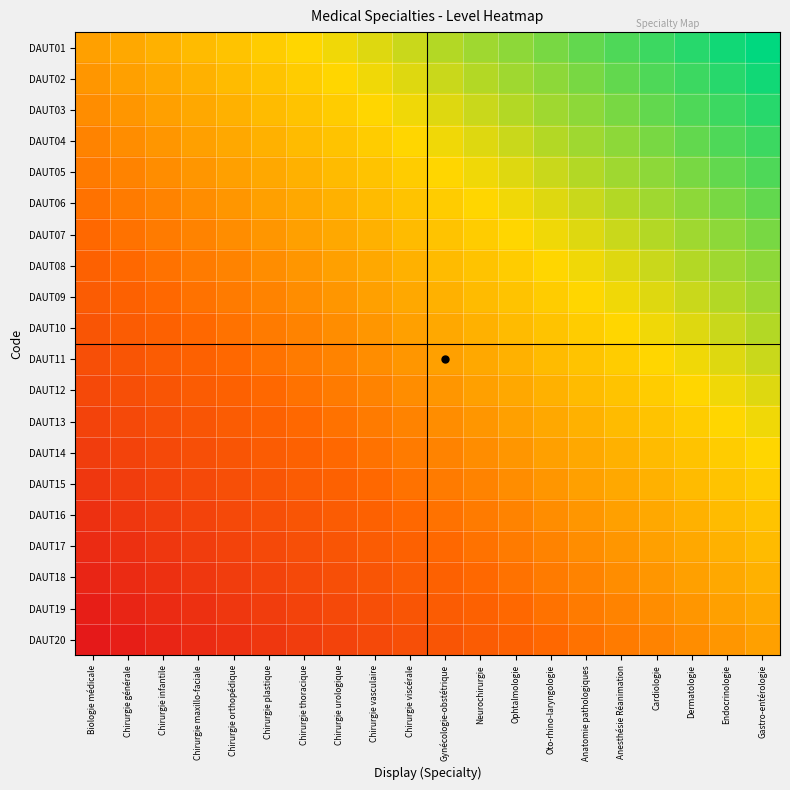

Reading right to left, list all the values displayed in this chart.

DAUT01: Gastro-entérologie=1.0	Endocrinologie=0.9	Dermatologie=0.9	Cardiologie=0.8	Anesthésie Réanimation=0.8	Anatomie pathologiques=0.7	Oto-rhino-laryngologie=0.7	Ophtalmologie=0.6	Neurochirurgie=0.6	Gynécologie-obstétrique=0.5	Chirurgie viscérale=0.5	Chirurgie vasculaire=0.4	Chirurgie urologique=0.4	Chirurgie thoracique=0.3	Chirurgie plastique=0.3	Chirurgie orthopédique=0.2	Chirurgie maxillo-faciale=0.2	Chirurgie infantile=0.1	Chirurgie générale=0.1	Biologie médicale=0.0
DAUT02: Gastro-entérologie=0.9	Endocrinologie=0.9	Dermatologie=0.8	Cardiologie=0.8	Anesthésie Réanimation=0.7	Anatomie pathologiques=0.7	Oto-rhino-laryngologie=0.6	Ophtalmologie=0.6	Neurochirurgie=0.5	Gynécologie-obstétrique=0.5	Chirurgie viscérale=0.4	Chirurgie vasculaire=0.4	Chirurgie urologique=0.3	Chirurgie thoracique=0.3	Chirurgie plastique=0.2	Chirurgie orthopédique=0.2	Chirurgie maxillo-faciale=0.1	Chirurgie infantile=0.1	Chirurgie générale=0.0	Biologie médicale=-0.1
DAUT03: Gastro-entérologie=0.9	Endocrinologie=0.8	Dermatologie=0.8	Cardiologie=0.7	Anesthésie Réanimation=0.7	Anatomie pathologiques=0.6	Oto-rhino-laryngologie=0.6	Ophtalmologie=0.5	Neurochirurgie=0.5	Gynécologie-obstétrique=0.4	Chirurgie viscérale=0.4	Chirurgie vasculaire=0.3	Chirurgie urologique=0.3	Chirurgie thoracique=0.2	Chirurgie plastique=0.2	Chirurgie orthopédique=0.1	Chirurgie maxillo-faciale=0.1	Chirurgie infantile=0.0	Chirurgie générale=-0.1	Biologie médicale=-0.1
DAUT04: Gastro-entérologie=0.8	Endocrinologie=0.8	Dermatologie=0.7	Cardiologie=0.7	Anesthésie Réanimation=0.6	Anatomie pathologiques=0.6	Oto-rhino-laryngologie=0.5	Ophtalmologie=0.5	Neurochirurgie=0.4	Gynécologie-obstétrique=0.4	Chirurgie viscérale=0.3	Chirurgie vasculaire=0.3	Chirurgie urologique=0.2	Chirurgie thoracique=0.2	Chirurgie plastique=0.1	Chirurgie orthopédique=0.1	Chirurgie maxillo-faciale=0.0	Chirurgie infantile=-0.1	Chirurgie générale=-0.1	Biologie médicale=-0.2
DAUT05: Gastro-entérologie=0.8	Endocrinologie=0.7	Dermatologie=0.7	Cardiologie=0.6	Anesthésie Réanimation=0.6	Anatomie pathologiques=0.5	Oto-rhino-laryngologie=0.5	Ophtalmologie=0.4	Neurochirurgie=0.4	Gynécologie-obstétrique=0.3	Chirurgie viscérale=0.3	Chirurgie vasculaire=0.2	Chirurgie urologique=0.2	Chirurgie thoracique=0.1	Chirurgie plastique=0.1	Chirurgie orthopédique=0.0	Chirurgie maxillo-faciale=-0.1	Chirurgie infantile=-0.1	Chirurgie générale=-0.2	Biologie médicale=-0.2
DAUT06: Gastro-entérologie=0.7	Endocrinologie=0.7	Dermatologie=0.6	Cardiologie=0.6	Anesthésie Réanimation=0.5	Anatomie pathologiques=0.5	Oto-rhino-laryngologie=0.4	Ophtalmologie=0.4	Neurochirurgie=0.3	Gynécologie-obstétrique=0.3	Chirurgie viscérale=0.2	Chirurgie vasculaire=0.2	Chirurgie urologique=0.1	Chirurgie thoracique=0.1	Chirurgie plastique=0.0	Chirurgie orthopédique=-0.1	Chirurgie maxillo-faciale=-0.1	Chirurgie infantile=-0.2	Chirurgie générale=-0.2	Biologie médicale=-0.3
DAUT07: Gastro-entérologie=0.7	Endocrinologie=0.6	Dermatologie=0.6	Cardiologie=0.5	Anesthésie Réanimation=0.5	Anatomie pathologiques=0.4	Oto-rhino-laryngologie=0.4	Ophtalmologie=0.3	Neurochirurgie=0.3	Gynécologie-obstétrique=0.2	Chirurgie viscérale=0.2	Chirurgie vasculaire=0.1	Chirurgie urologique=0.1	Chirurgie thoracique=0.0	Chirurgie plastique=-0.1	Chirurgie orthopédique=-0.1	Chirurgie maxillo-faciale=-0.2	Chirurgie infantile=-0.2	Chirurgie générale=-0.3	Biologie médicale=-0.3
DAUT08: Gastro-entérologie=0.6	Endocrinologie=0.6	Dermatologie=0.5	Cardiologie=0.5	Anesthésie Réanimation=0.4	Anatomie pathologiques=0.4	Oto-rhino-laryngologie=0.3	Ophtalmologie=0.3	Neurochirurgie=0.2	Gynécologie-obstétrique=0.2	Chirurgie viscérale=0.1	Chirurgie vasculaire=0.1	Chirurgie urologique=0.0	Chirurgie thoracique=-0.1	Chirurgie plastique=-0.1	Chirurgie orthopédique=-0.2	Chirurgie maxillo-faciale=-0.2	Chirurgie infantile=-0.3	Chirurgie générale=-0.3	Biologie médicale=-0.4
DAUT09: Gastro-entérologie=0.6	Endocrinologie=0.5	Dermatologie=0.5	Cardiologie=0.4	Anesthésie Réanimation=0.4	Anatomie pathologiques=0.3	Oto-rhino-laryngologie=0.3	Ophtalmologie=0.2	Neurochirurgie=0.2	Gynécologie-obstétrique=0.1	Chirurgie viscérale=0.1	Chirurgie vasculaire=0.0	Chirurgie urologique=-0.1	Chirurgie thoracique=-0.1	Chirurgie plastique=-0.2	Chirurgie orthopédique=-0.2	Chirurgie maxillo-faciale=-0.3	Chirurgie infantile=-0.3	Chirurgie générale=-0.4	Biologie médicale=-0.4
DAUT10: Gastro-entérologie=0.5	Endocrinologie=0.5	Dermatologie=0.4	Cardiologie=0.4	Anesthésie Réanimation=0.3	Anatomie pathologiques=0.3	Oto-rhino-laryngologie=0.2	Ophtalmologie=0.2	Neurochirurgie=0.1	Gynécologie-obstétrique=0.1	Chirurgie viscérale=0.0	Chirurgie vasculaire=-0.1	Chirurgie urologique=-0.1	Chirurgie thoracique=-0.2	Chirurgie plastique=-0.2	Chirurgie orthopédique=-0.3	Chirurgie maxillo-faciale=-0.3	Chirurgie infantile=-0.4	Chirurgie générale=-0.4	Biologie médicale=-0.5
DAUT11: Gastro-entérologie=0.5	Endocrinologie=0.4	Dermatologie=0.4	Cardiologie=0.3	Anesthésie Réanimation=0.3	Anatomie pathologiques=0.2	Oto-rhino-laryngologie=0.2	Ophtalmologie=0.1	Neurochirurgie=0.1	Gynécologie-obstétrique=0.0	Chirurgie viscérale=-0.1	Chirurgie vasculaire=-0.1	Chirurgie urologique=-0.2	Chirurgie thoracique=-0.2	Chirurgie plastique=-0.3	Chirurgie orthopédique=-0.3	Chirurgie maxillo-faciale=-0.4	Chirurgie infantile=-0.4	Chirurgie générale=-0.5	Biologie médicale=-0.5
DAUT12: Gastro-entérologie=0.4	Endocrinologie=0.4	Dermatologie=0.3	Cardiologie=0.3	Anesthésie Réanimation=0.2	Anatomie pathologiques=0.2	Oto-rhino-laryngologie=0.1	Ophtalmologie=0.1	Neurochirurgie=0.0	Gynécologie-obstétrique=-0.1	Chirurgie viscérale=-0.1	Chirurgie vasculaire=-0.2	Chirurgie urologique=-0.2	Chirurgie thoracique=-0.3	Chirurgie plastique=-0.3	Chirurgie orthopédique=-0.4	Chirurgie maxillo-faciale=-0.4	Chirurgie infantile=-0.5	Chirurgie générale=-0.5	Biologie médicale=-0.6
DAUT13: Gastro-entérologie=0.4	Endocrinologie=0.3	Dermatologie=0.3	Cardiologie=0.2	Anesthésie Réanimation=0.2	Anatomie pathologiques=0.1	Oto-rhino-laryngologie=0.1	Ophtalmologie=0.0	Neurochirurgie=-0.1	Gynécologie-obstétrique=-0.1	Chirurgie viscérale=-0.2	Chirurgie vasculaire=-0.2	Chirurgie urologique=-0.3	Chirurgie thoracique=-0.3	Chirurgie plastique=-0.4	Chirurgie orthopédique=-0.4	Chirurgie maxillo-faciale=-0.5	Chirurgie infantile=-0.5	Chirurgie générale=-0.6	Biologie médicale=-0.6
DAUT14: Gastro-entérologie=0.3	Endocrinologie=0.3	Dermatologie=0.2	Cardiologie=0.2	Anesthésie Réanimation=0.1	Anatomie pathologiques=0.1	Oto-rhino-laryngologie=0.0	Ophtalmologie=-0.1	Neurochirurgie=-0.1	Gynécologie-obstétrique=-0.2	Chirurgie viscérale=-0.2	Chirurgie vasculaire=-0.3	Chirurgie urologique=-0.3	Chirurgie thoracique=-0.4	Chirurgie plastique=-0.4	Chirurgie orthopédique=-0.5	Chirurgie maxillo-faciale=-0.5	Chirurgie infantile=-0.6	Chirurgie générale=-0.6	Biologie médicale=-0.7
DAUT15: Gastro-entérologie=0.3	Endocrinologie=0.2	Dermatologie=0.2	Cardiologie=0.1	Anesthésie Réanimation=0.1	Anatomie pathologiques=0.0	Oto-rhino-laryngologie=-0.1	Ophtalmologie=-0.1	Neurochirurgie=-0.2	Gynécologie-obstétrique=-0.2	Chirurgie viscérale=-0.3	Chirurgie vasculaire=-0.3	Chirurgie urologique=-0.4	Chirurgie thoracique=-0.4	Chirurgie plastique=-0.5	Chirurgie orthopédique=-0.5	Chirurgie maxillo-faciale=-0.6	Chirurgie infantile=-0.6	Chirurgie générale=-0.7	Biologie médicale=-0.7
DAUT16: Gastro-entérologie=0.2	Endocrinologie=0.2	Dermatologie=0.1	Cardiologie=0.1	Anesthésie Réanimation=0.0	Anatomie pathologiques=-0.1	Oto-rhino-laryngologie=-0.1	Ophtalmologie=-0.2	Neurochirurgie=-0.2	Gynécologie-obstétrique=-0.3	Chirurgie viscérale=-0.3	Chirurgie vasculaire=-0.4	Chirurgie urologique=-0.4	Chirurgie thoracique=-0.5	Chirurgie plastique=-0.5	Chirurgie orthopédique=-0.6	Chirurgie maxillo-faciale=-0.6	Chirurgie infantile=-0.7	Chirurgie générale=-0.7	Biologie médicale=-0.8
DAUT17: Gastro-entérologie=0.2	Endocrinologie=0.1	Dermatologie=0.1	Cardiologie=0.0	Anesthésie Réanimation=-0.1	Anatomie pathologiques=-0.1	Oto-rhino-laryngologie=-0.2	Ophtalmologie=-0.2	Neurochirurgie=-0.3	Gynécologie-obstétrique=-0.3	Chirurgie viscérale=-0.4	Chirurgie vasculaire=-0.4	Chirurgie urologique=-0.5	Chirurgie thoracique=-0.5	Chirurgie plastique=-0.6	Chirurgie orthopédique=-0.6	Chirurgie maxillo-faciale=-0.7	Chirurgie infantile=-0.7	Chirurgie générale=-0.8	Biologie médicale=-0.8
DAUT18: Gastro-entérologie=0.1	Endocrinologie=0.1	Dermatologie=0.0	Cardiologie=-0.1	Anesthésie Réanimation=-0.1	Anatomie pathologiques=-0.2	Oto-rhino-laryngologie=-0.2	Ophtalmologie=-0.3	Neurochirurgie=-0.3	Gynécologie-obstétrique=-0.4	Chirurgie viscérale=-0.4	Chirurgie vasculaire=-0.5	Chirurgie urologique=-0.5	Chirurgie thoracique=-0.6	Chirurgie plastique=-0.6	Chirurgie orthopédique=-0.7	Chirurgie maxillo-faciale=-0.7	Chirurgie infantile=-0.8	Chirurgie générale=-0.8	Biologie médicale=-0.9
DAUT19: Gastro-entérologie=0.1	Endocrinologie=0.0	Dermatologie=-0.1	Cardiologie=-0.1	Anesthésie Réanimation=-0.2	Anatomie pathologiques=-0.2	Oto-rhino-laryngologie=-0.3	Ophtalmologie=-0.3	Neurochirurgie=-0.4	Gynécologie-obstétrique=-0.4	Chirurgie viscérale=-0.5	Chirurgie vasculaire=-0.5	Chirurgie urologique=-0.6	Chirurgie thoracique=-0.6	Chirurgie plastique=-0.7	Chirurgie orthopédique=-0.7	Chirurgie maxillo-faciale=-0.8	Chirurgie infantile=-0.8	Chirurgie générale=-0.9	Biologie médicale=-0.9
DAUT20: Gastro-entérologie=0.0	Endocrinologie=-0.1	Dermatologie=-0.1	Cardiologie=-0.2	Anesthésie Réanimation=-0.2	Anatomie pathologiques=-0.3	Oto-rhino-laryngologie=-0.3	Ophtalmologie=-0.4	Neurochirurgie=-0.4	Gynécologie-obstétrique=-0.5	Chirurgie viscérale=-0.5	Chirurgie vasculaire=-0.6	Chirurgie urologique=-0.6	Chirurgie thoracique=-0.7	Chirurgie plastique=-0.7	Chirurgie orthopédique=-0.8	Chirurgie maxillo-faciale=-0.8	Chirurgie infantile=-0.9	Chirurgie générale=-0.9	Biologie médicale=-1.0